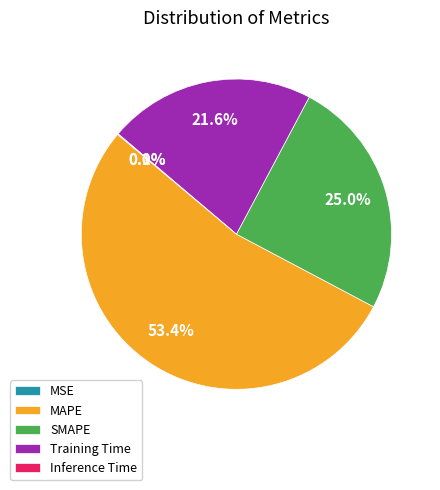

What percentage is the SMAPE slice, to the nearest percent?

25%